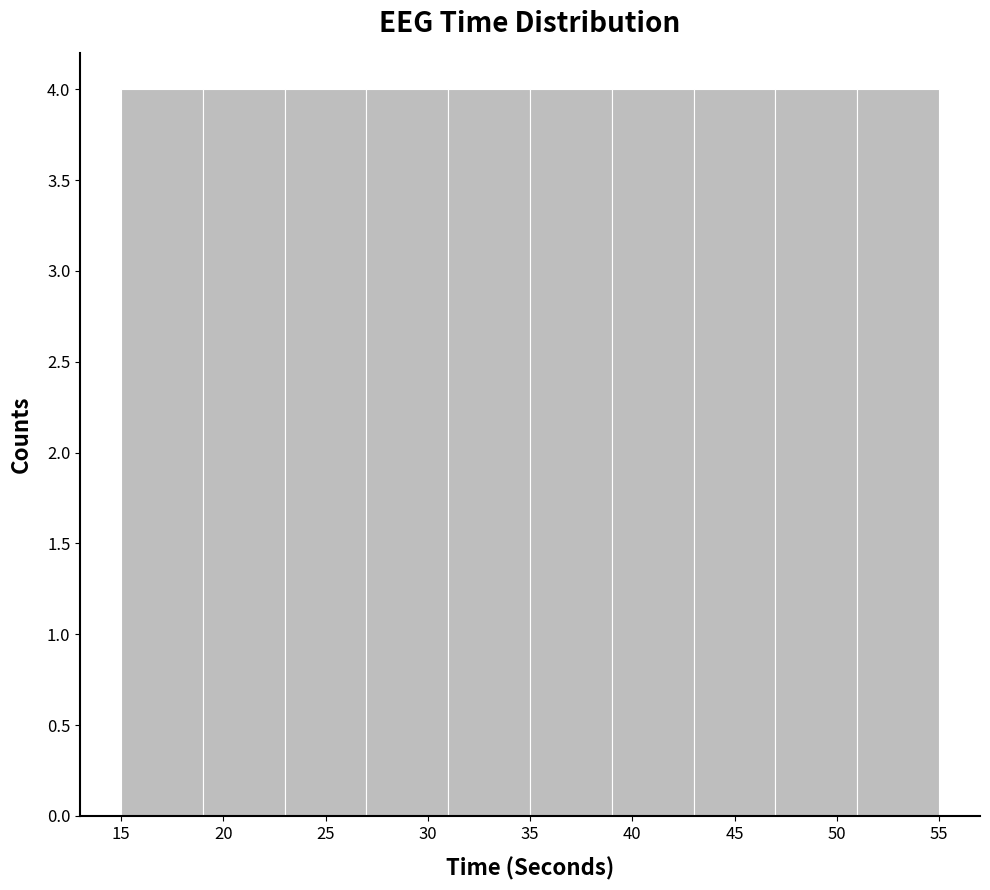

Reading left to right, list every bar in this chart as the range it spans on the x-axis followed by its height. The values are not printed on the chart, so give them approximately, as read against the axis.

15 to 19: 4
19 to 23: 4
23 to 27: 4
27 to 31: 4
31 to 35: 4
35 to 39: 4
39 to 43: 4
43 to 47: 4
47 to 51: 4
51 to 55: 4